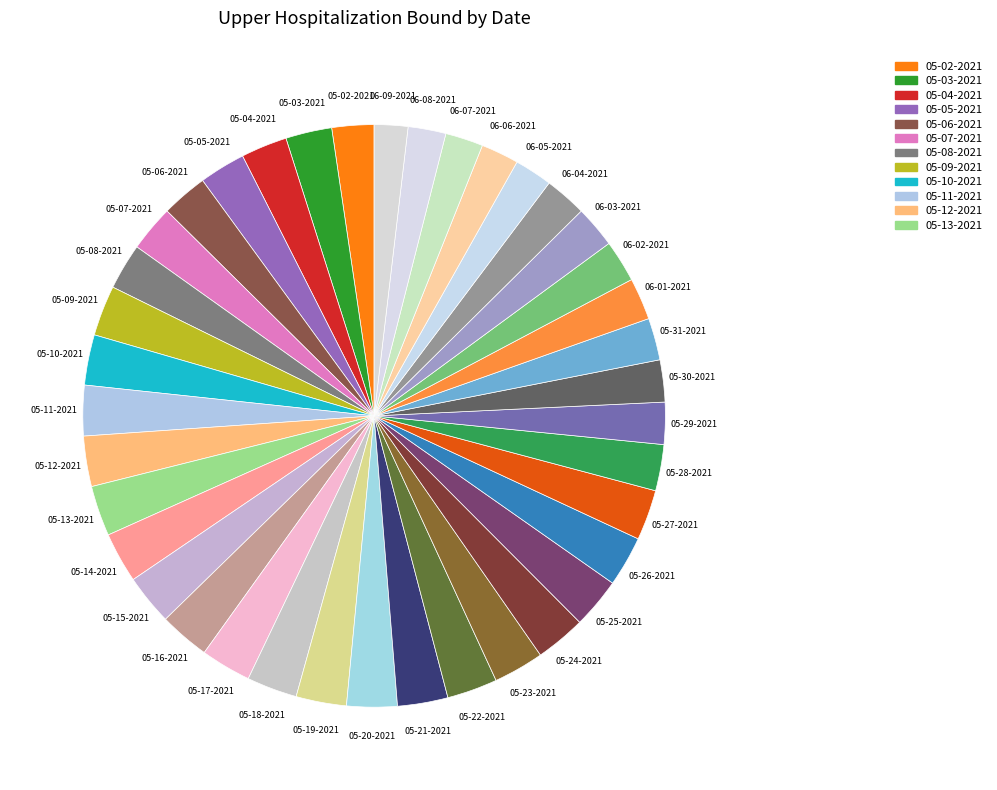

How many segments does this pie chart have?

39